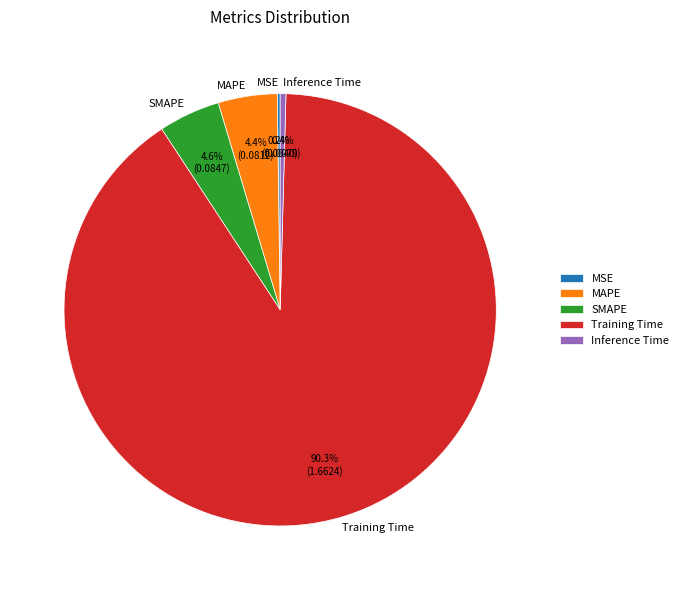

To the nearest percent, what is the average slice percentage?

20%